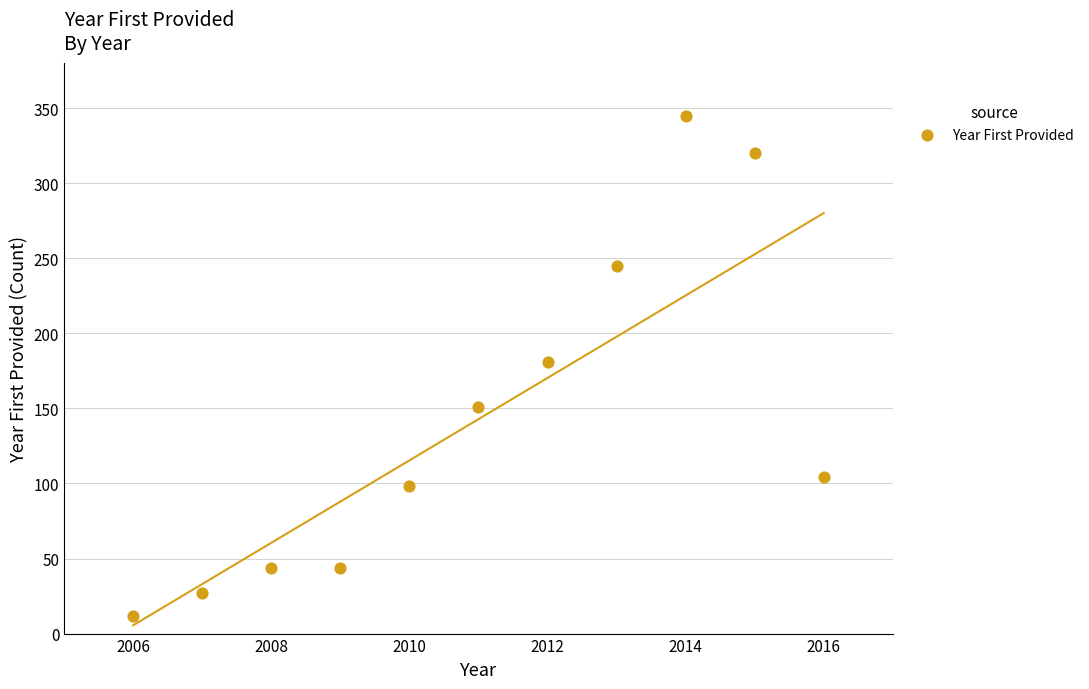

What is the average Y value?

143